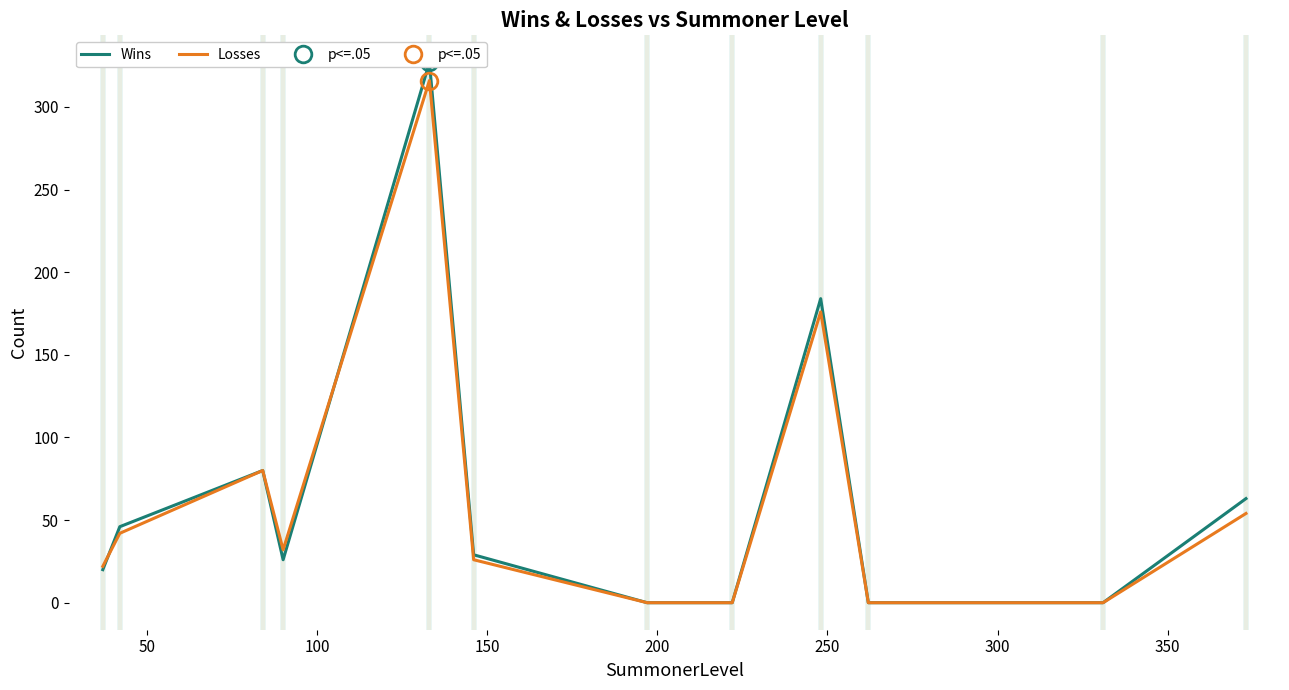

List the series in order of their overall mean, highest first.

Wins, Losses